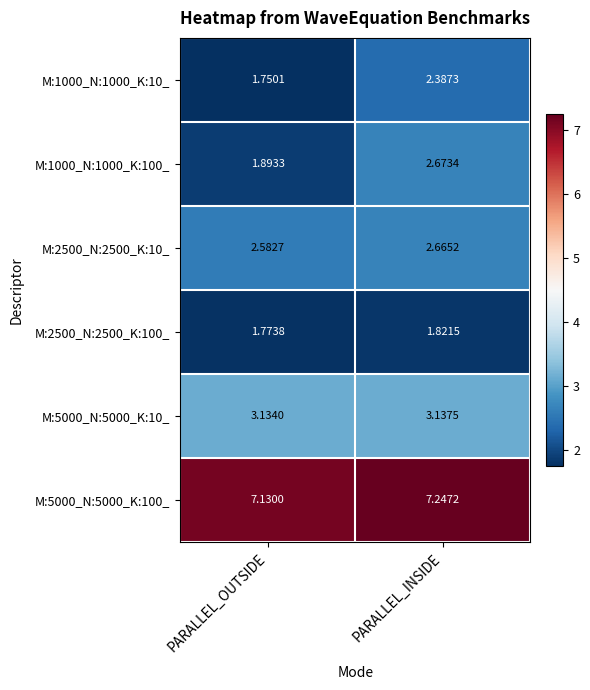

Is the value of M:5000_N:5000_K:100_ at PARALLEL_OUTSIDE greater than the value of M:1000_N:1000_K:10_ at PARALLEL_OUTSIDE?

Yes